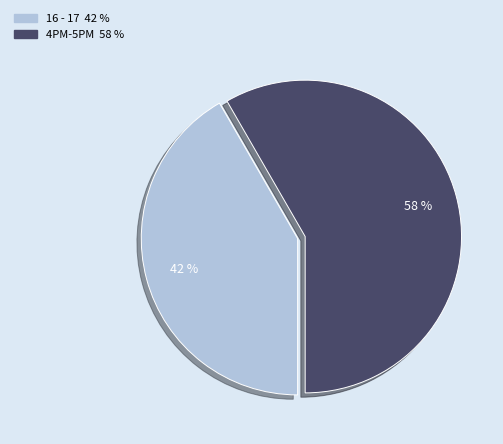

To the nearest percent, what portion does 4PM-5PM represent?

58%